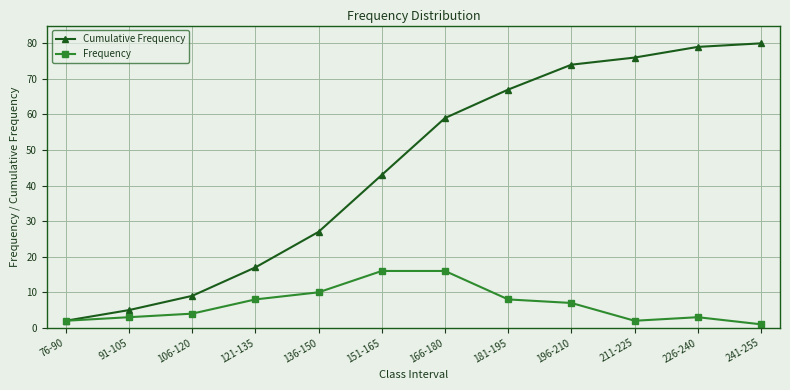

How many lines are shown in the chart?

2